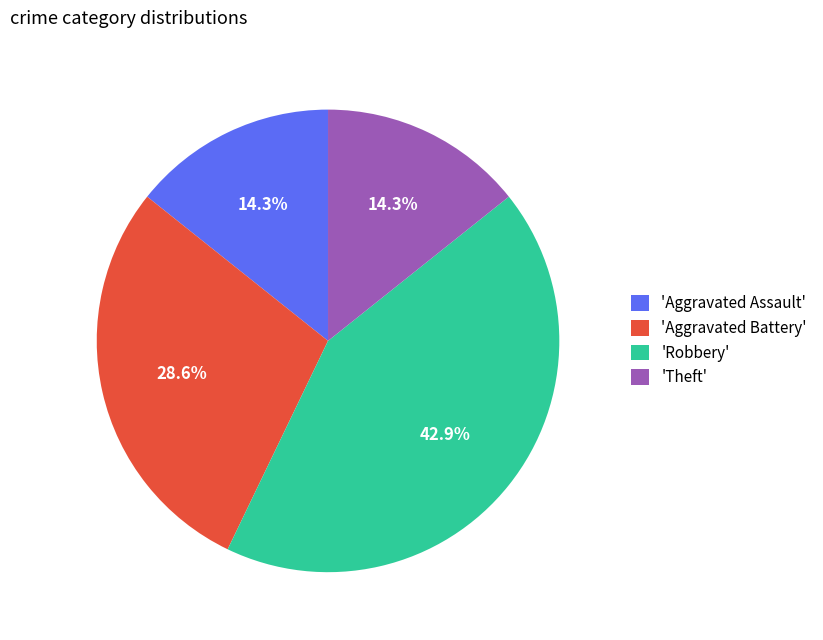

What is the ratio of the value at 'Aggravated Battery' to the value at 'Theft'?

2.0